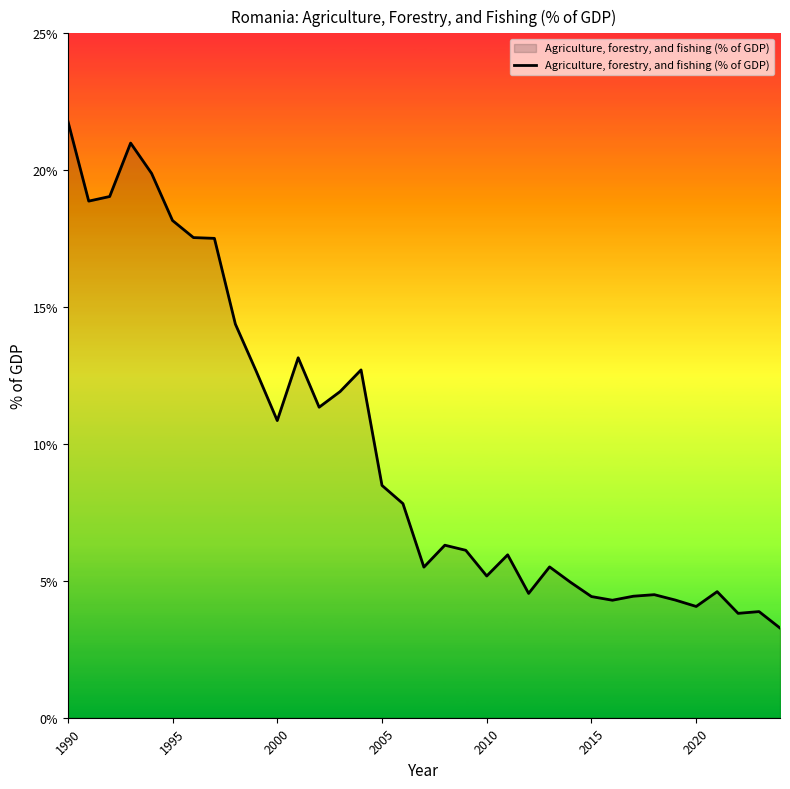

What is the maximum value shown in the chart?

21.8